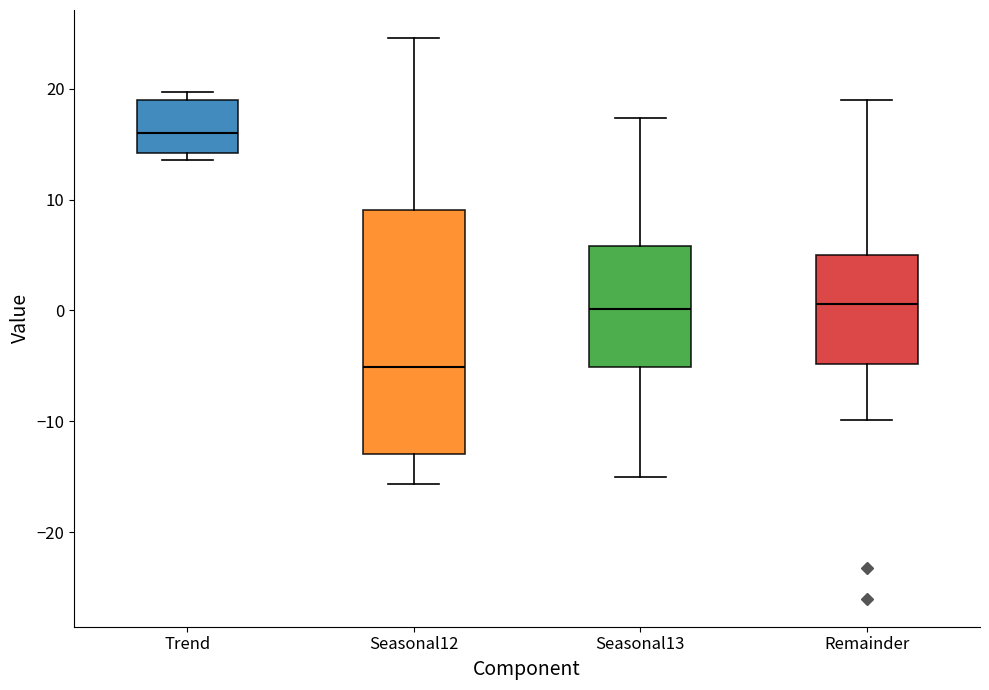

Where is the lower edge of the box for Trend on the y-axis? The values are not printed on the chart, so give them approximately, as read against the axis.

14